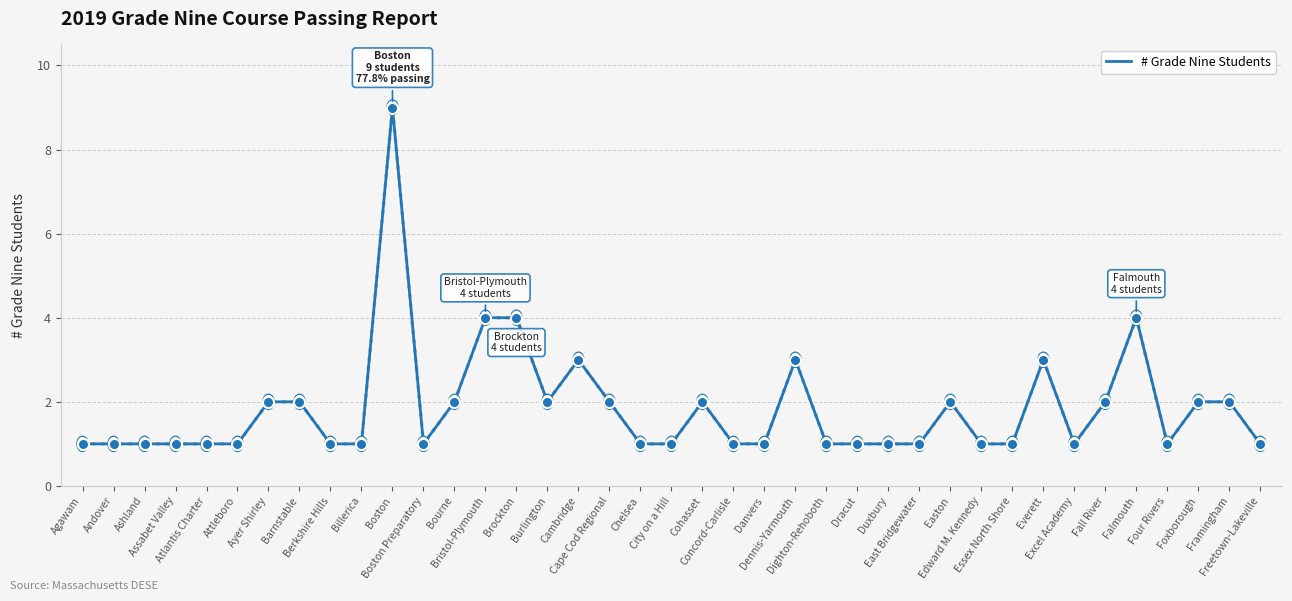

What position from the left is Barnstable?

8